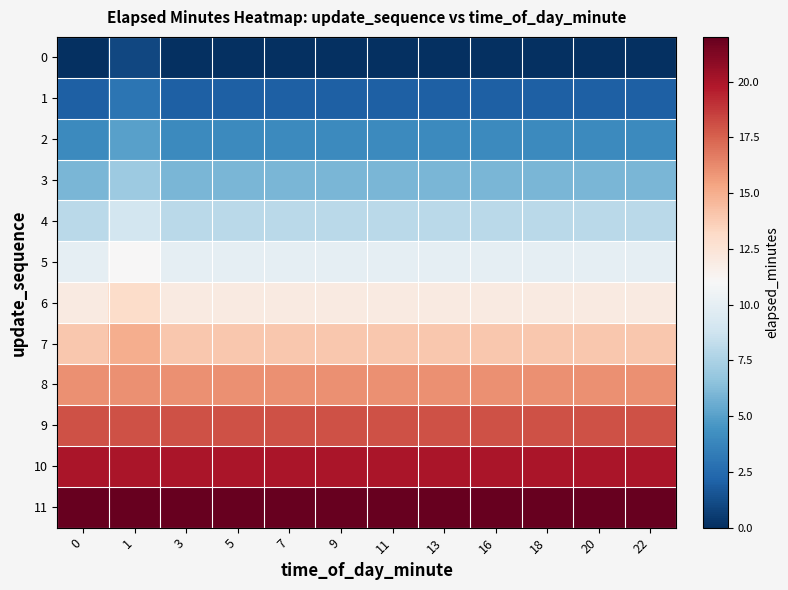

How many distinct data groups are displayed?

12